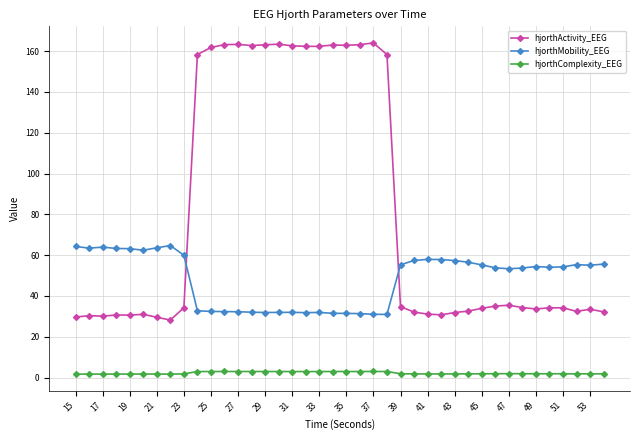

Which series has the largest total across all categories?

hjorthActivity_EEG